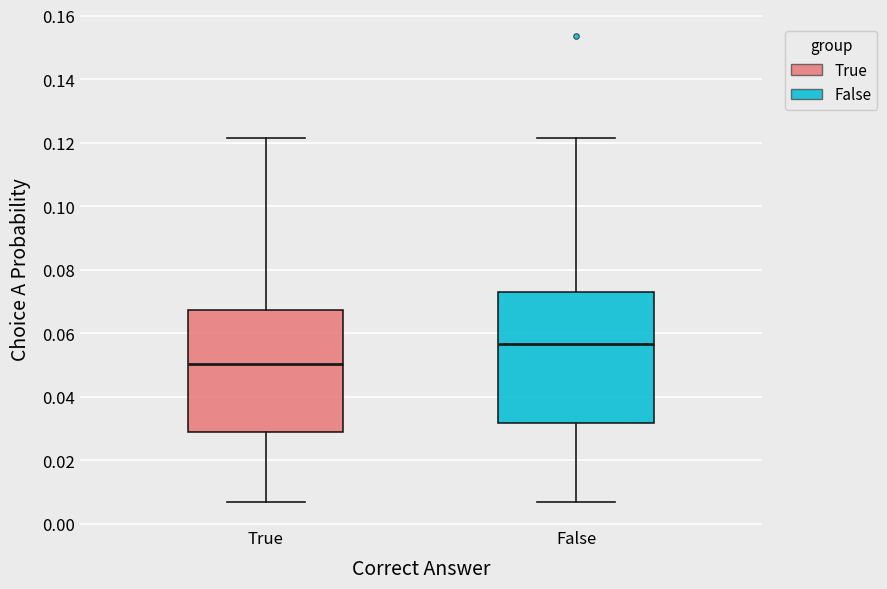

Reading left to right, read every box against the y-axis: the position of its median line, the range the box covers, and the ends of its whiskers. The values are not printed on the chart, so give them approximately, as read against the axis.

True: median 0.050, box 0.030 to 0.068, whiskers 0.006 to 0.122
False: median 0.056, box 0.032 to 0.072, whiskers 0.006 to 0.122